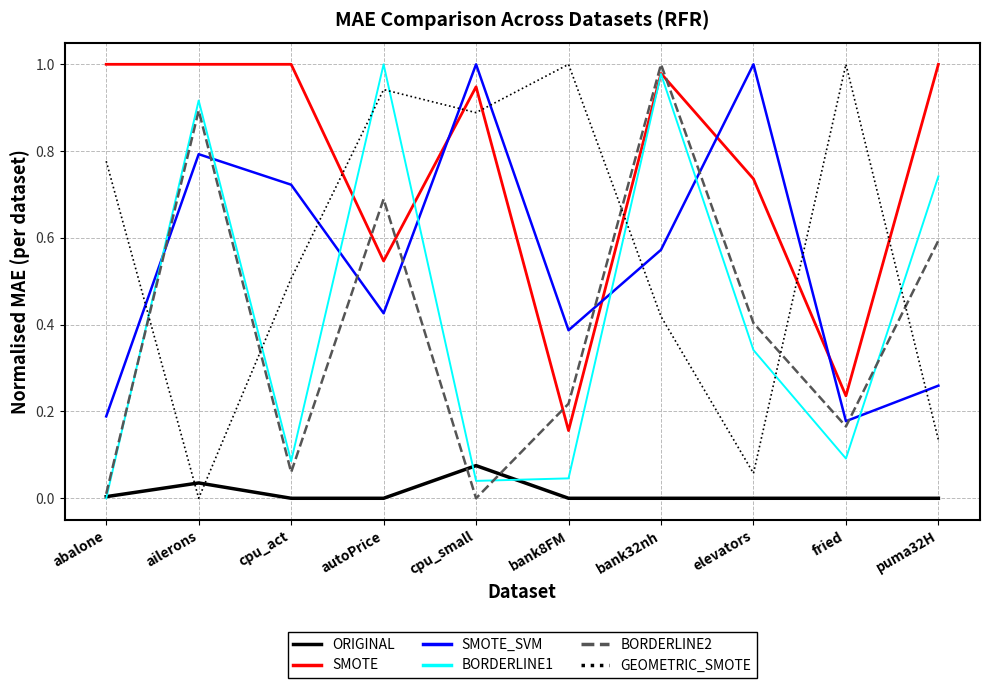

How many lines are shown in the chart?

6